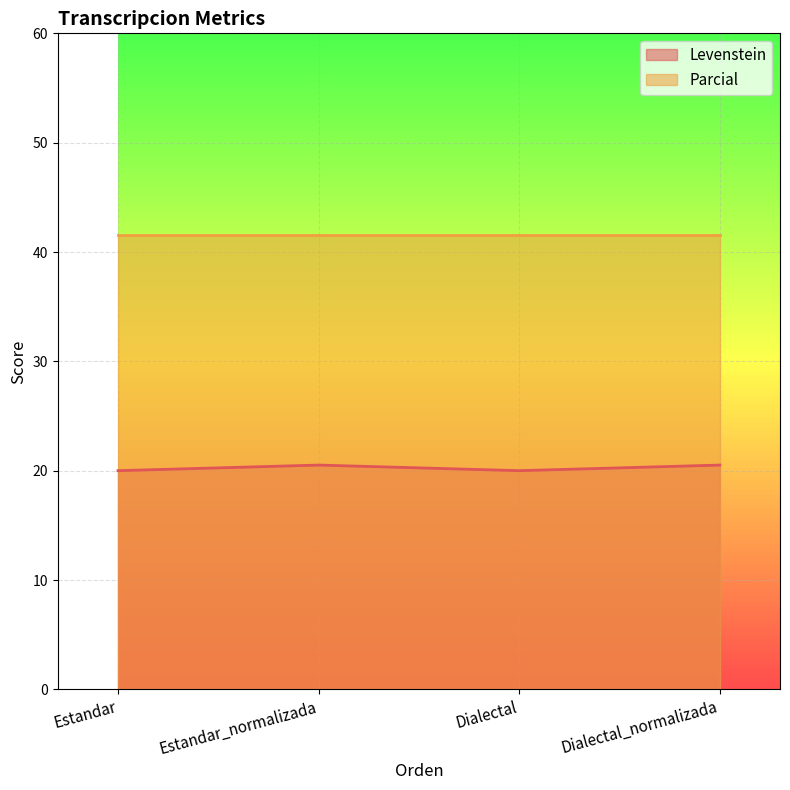

List the labels in order of value, largest first.

Estandar_normalizada, Dialectal_normalizada, Estandar, Dialectal